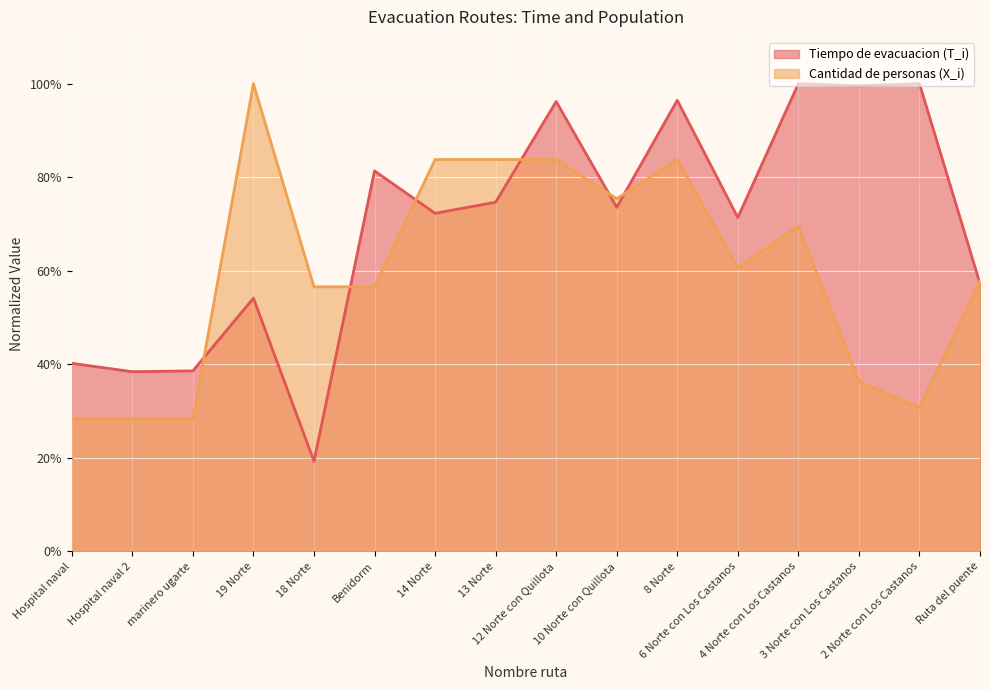

Is the value of Tiempo de evacuacion (T_i) at 10 Norte con Quillota greater than the value of Cantidad de personas (X_i) at 8 Norte?

No